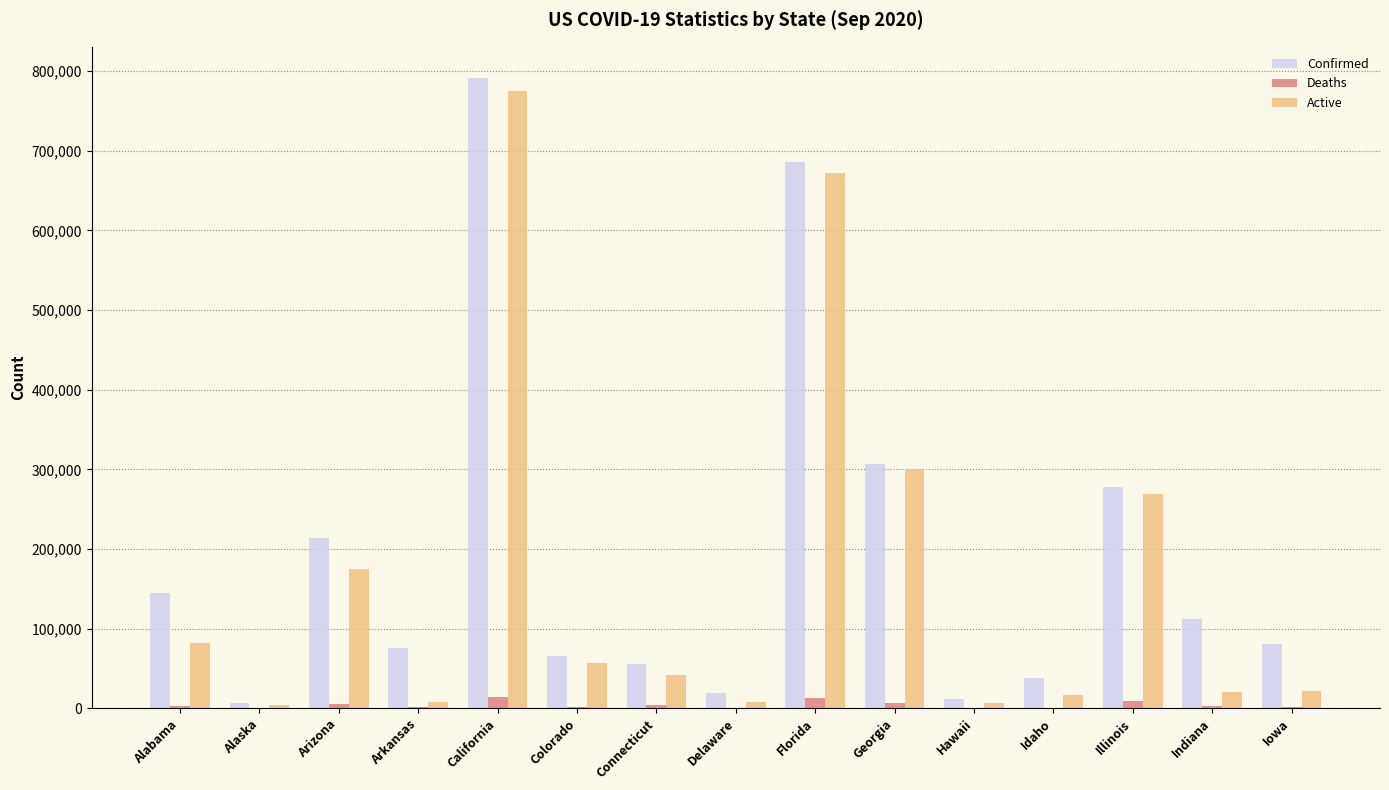

Between Alaska and Indiana, which series saw the biggest shift?

Confirmed